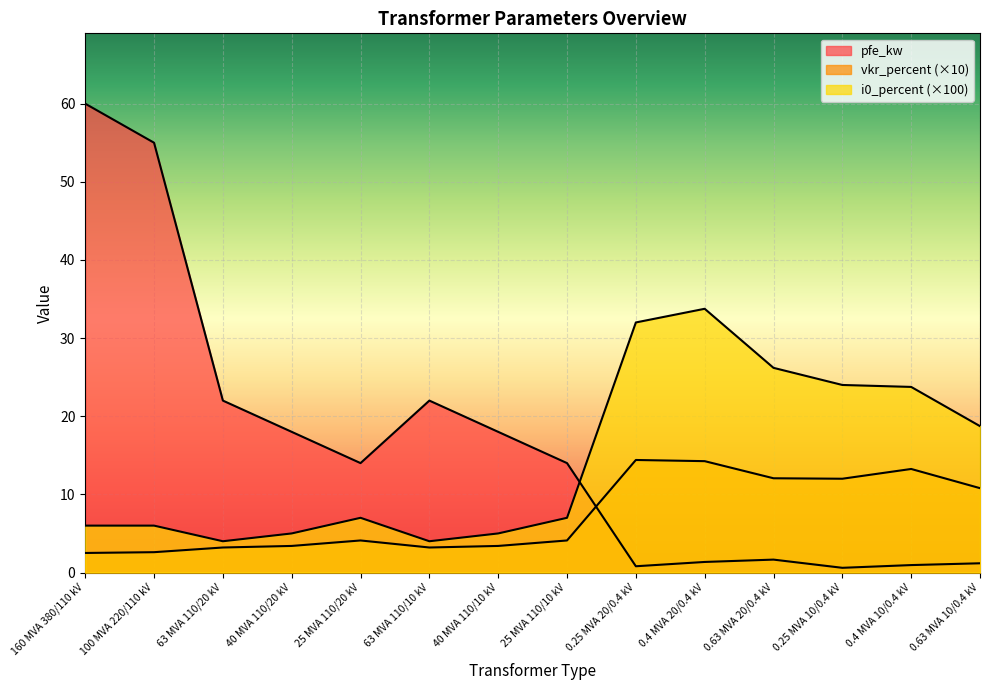

What is the smallest value displayed?

0.6